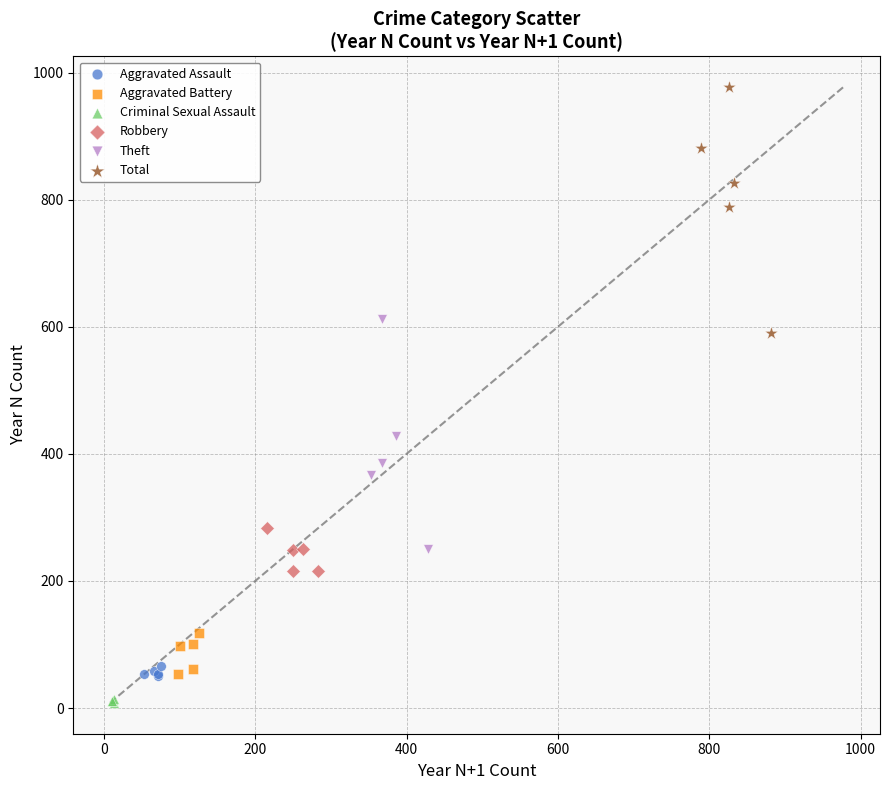

Which series reaches the maximum Y coordinate?

Total